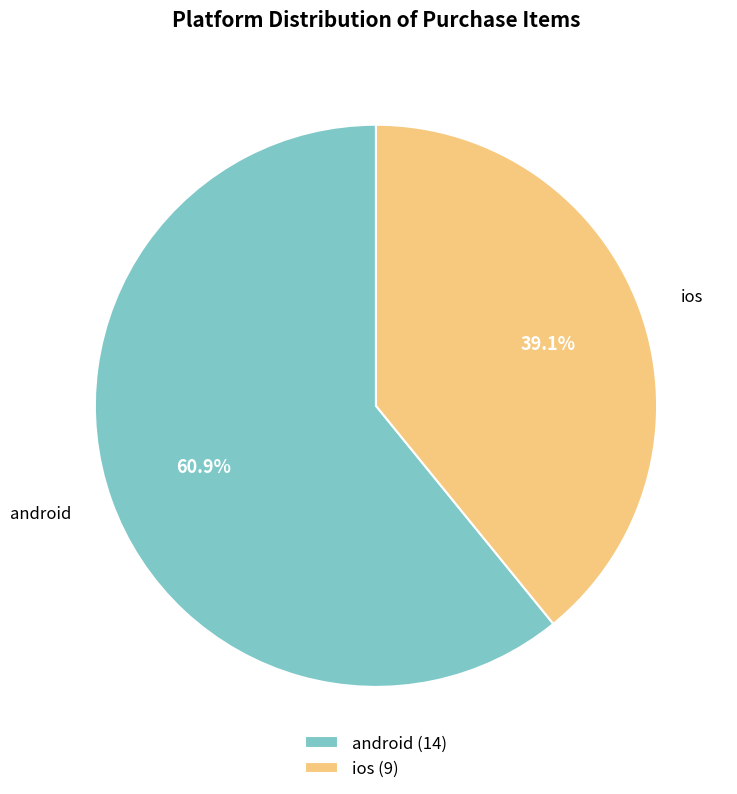

How many slices are in this pie chart?

2